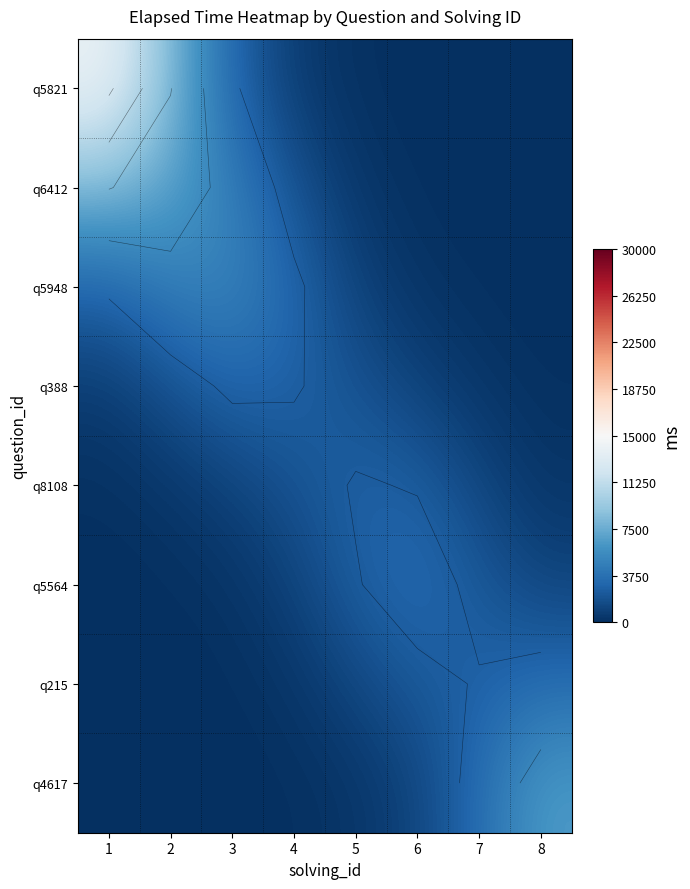

Count the number of categories in the chart.

8